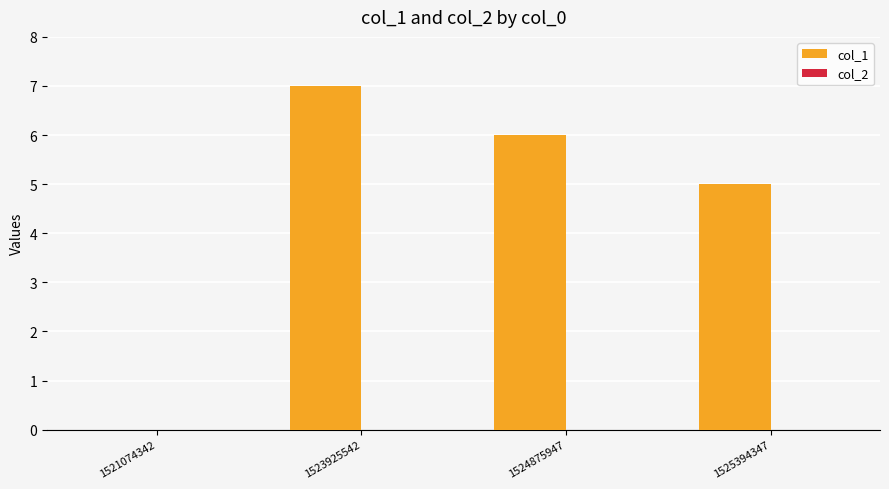

Which label corresponds to the largest value in the chart?

1523925542